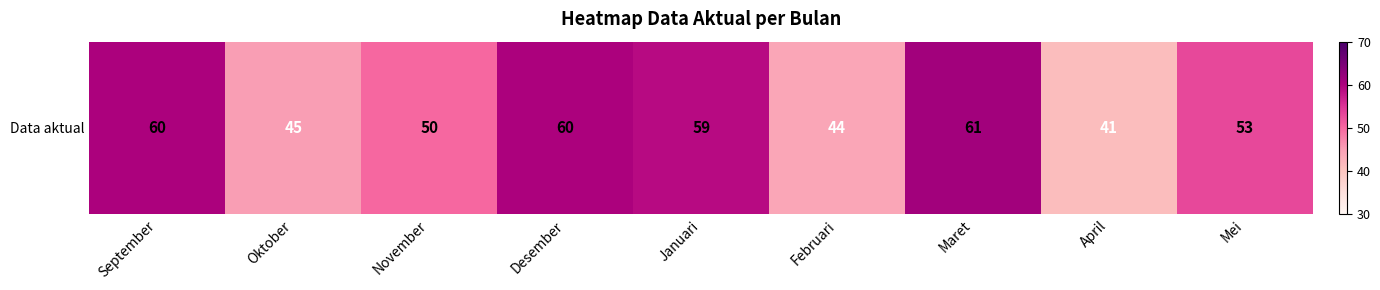

What is the difference between the second highest and second lowest values?

16